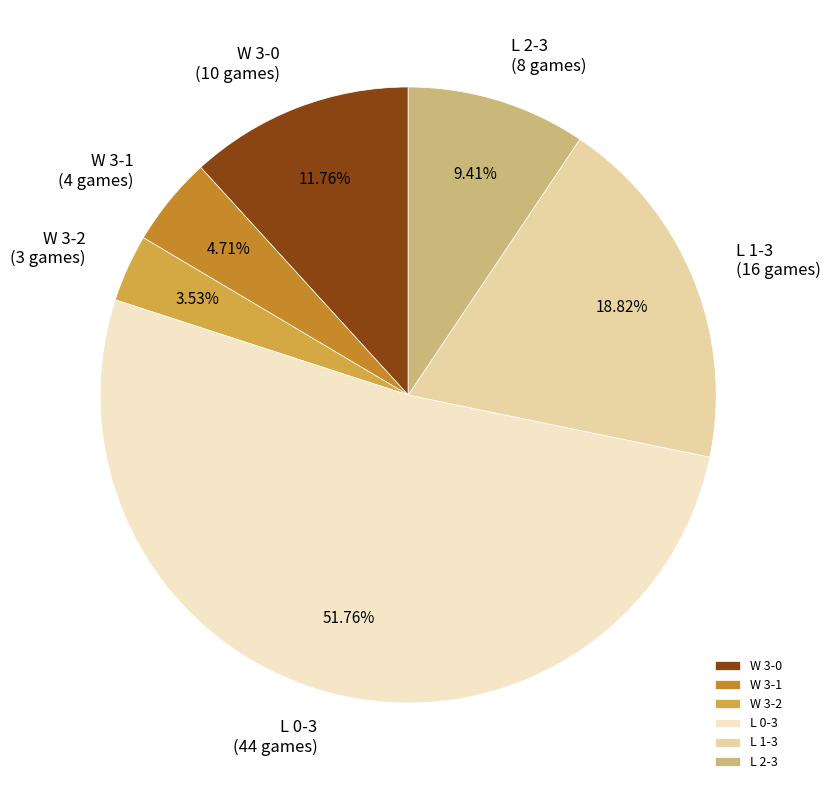

Which category accounts for the majority?

L 0-3